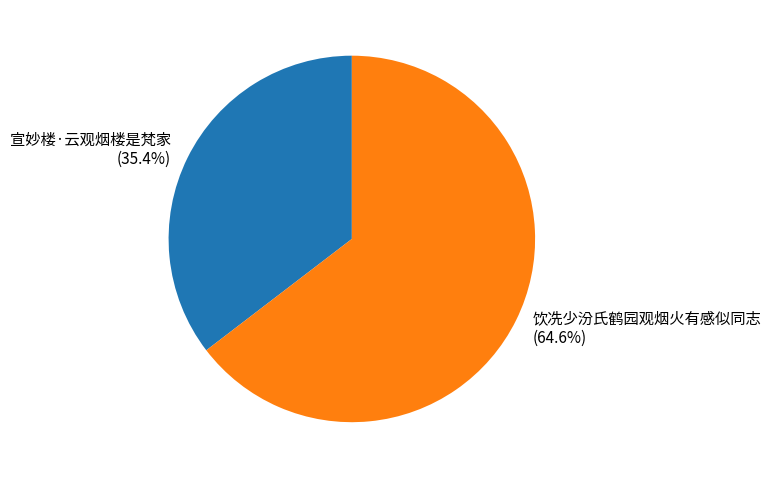

Count the number of slices in the pie.

2